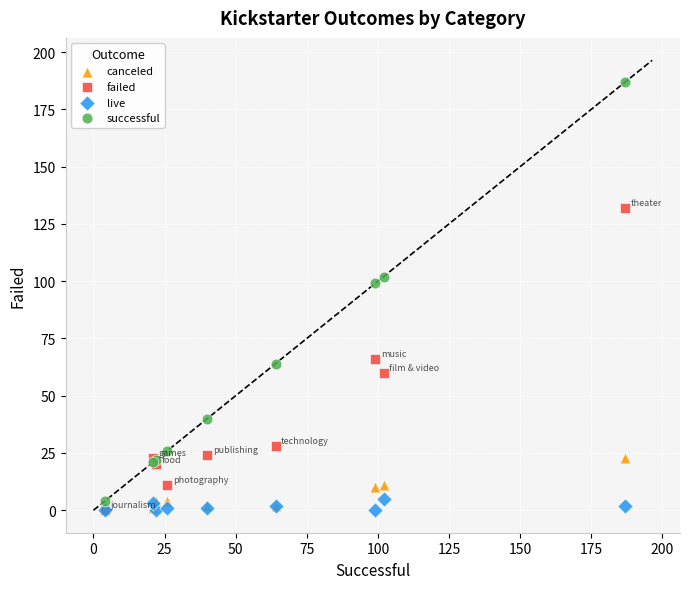

What are all the series names shown in the legend?

canceled, failed, live, successful